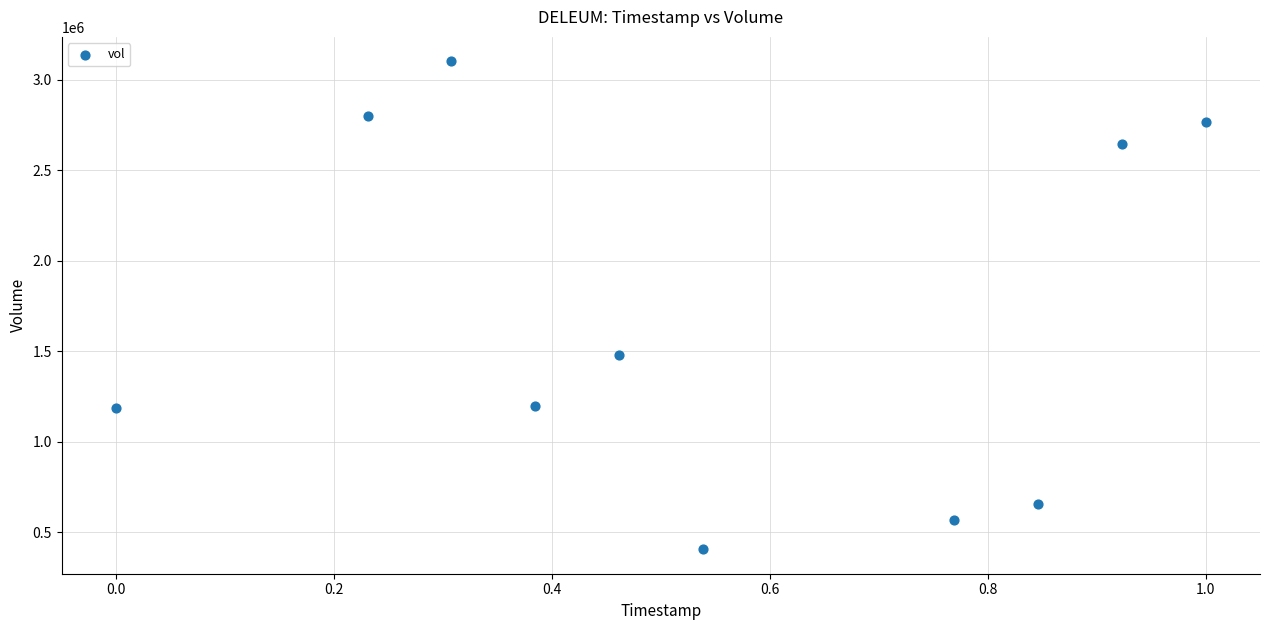

What Y value in the scatter plot is closest to 1753450?

1477600